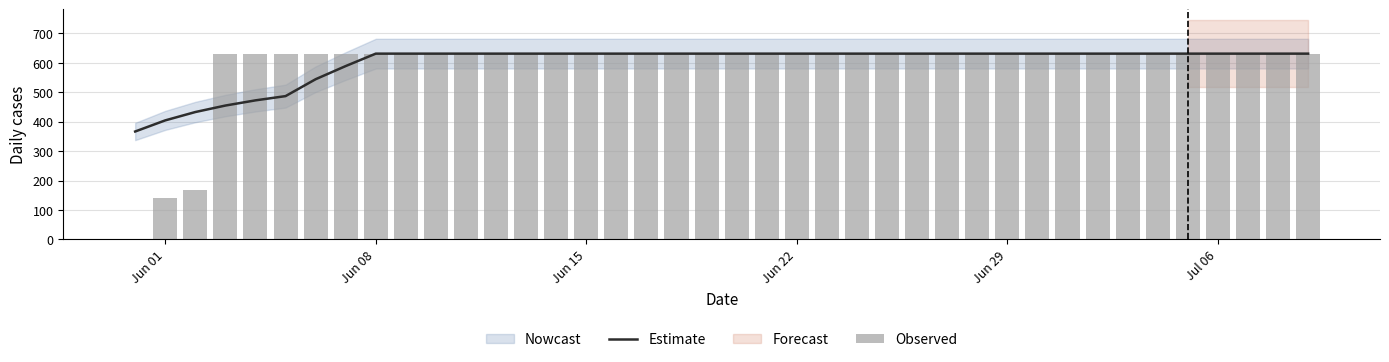

At how many categories does at least one series exceed 35?

40